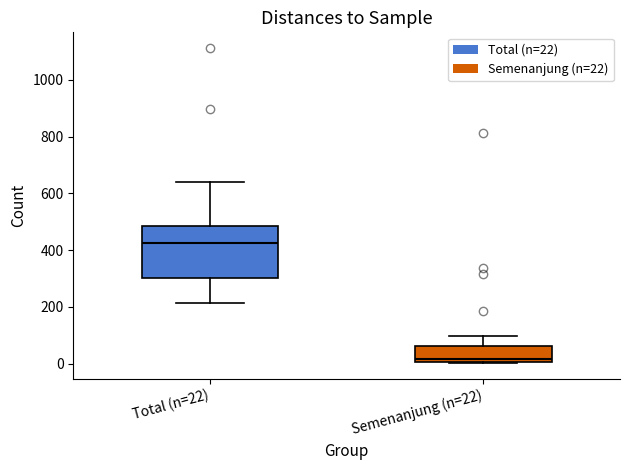

Where does the upper whisker of the box for Total (n=22) end on the y-axis? The values are not printed on the chart, so give them approximately, as read against the axis.

640